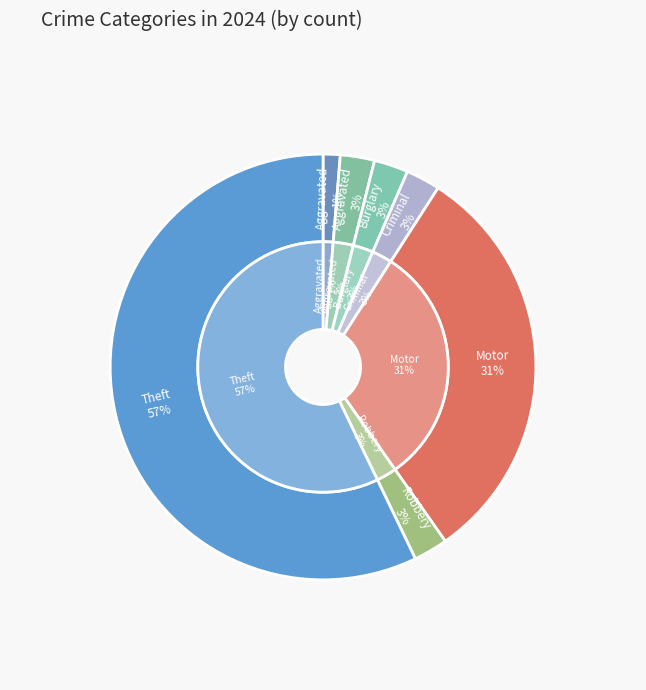

True or false: Burglary accounts for 3% of the total.

True